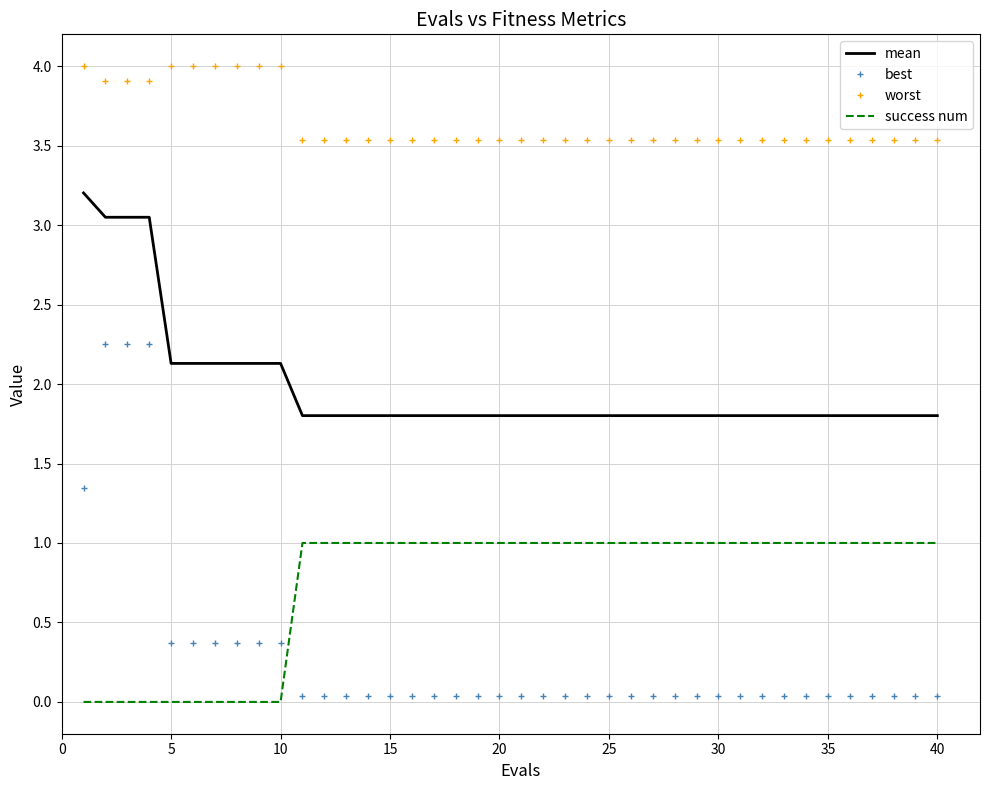

Which series has the largest total across all categories?

worst